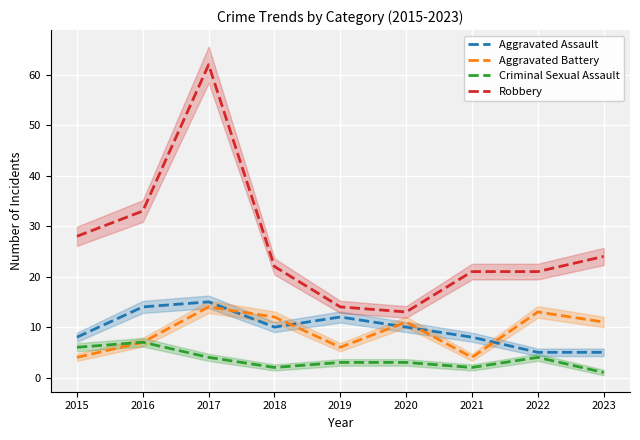

Reading right to left, list all the values displayed in this chart.

Aggravated Assault: 5	5	8	10	12	10	15	14	8
Aggravated Battery: 11	13	4	11	6	12	14	7	4
Criminal Sexual Assault: 1	4	2	3	3	2	4	7	6
Robbery: 24	21	21	13	14	22	62	33	28